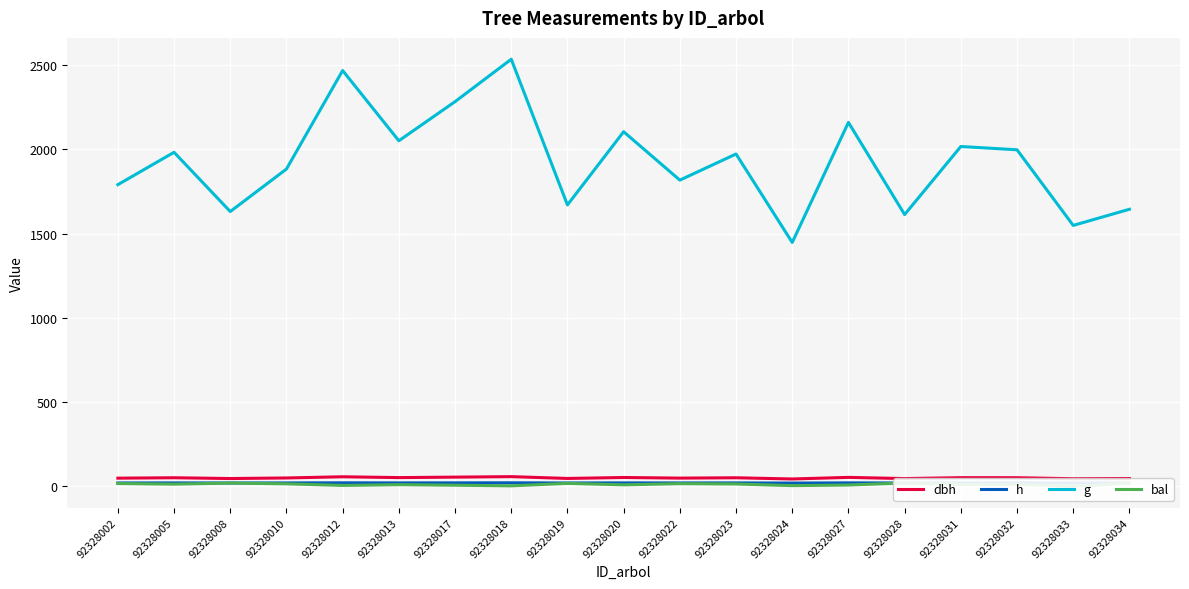

True or false: h and dbh cross at least once.

False